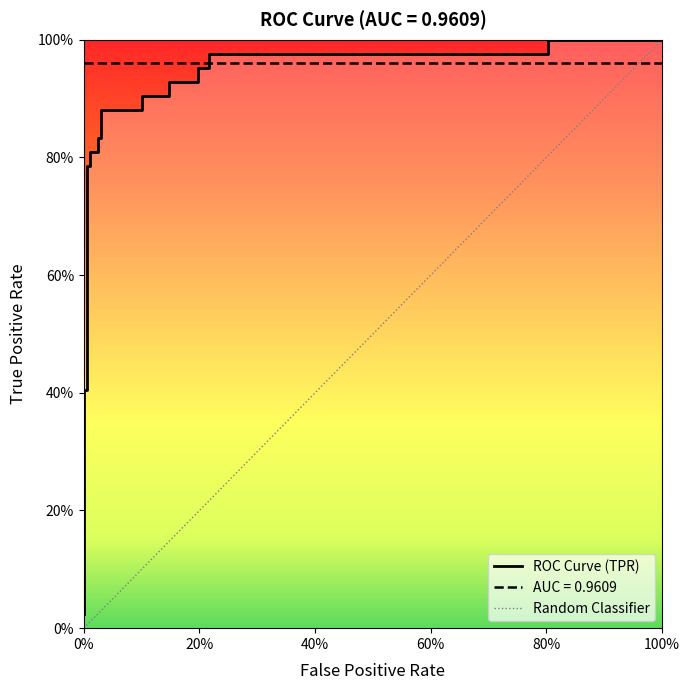

The value at 18 is 0.6. True or false?

False